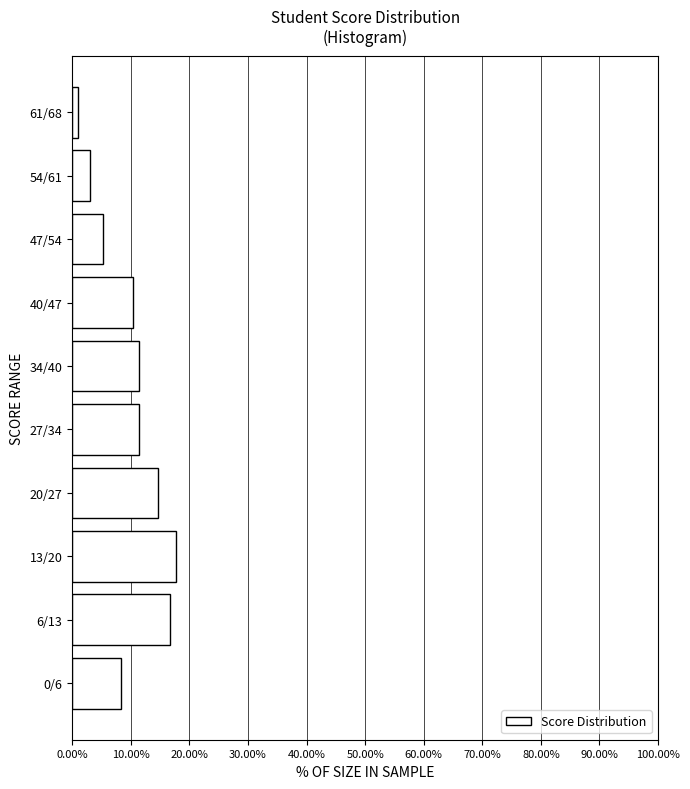

Reading bottom to top, extract all data points from this chart.

8.3	16.7	17.7	14.6	11.5	11.5	10.4	5.2	3.1	1.0